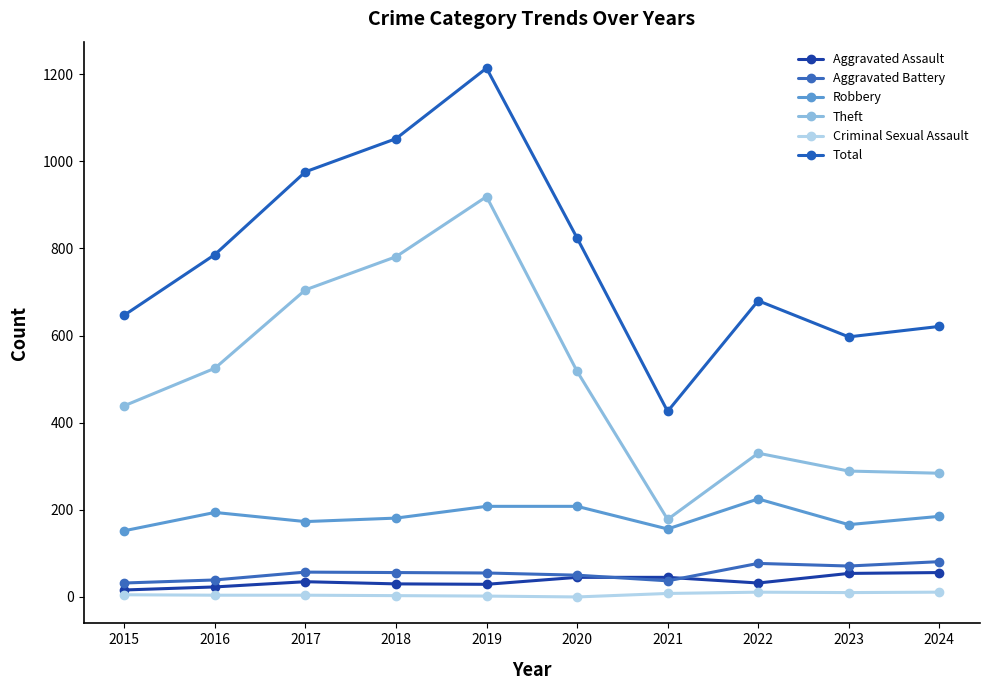

At which label is Robbery closest to 188?

2024